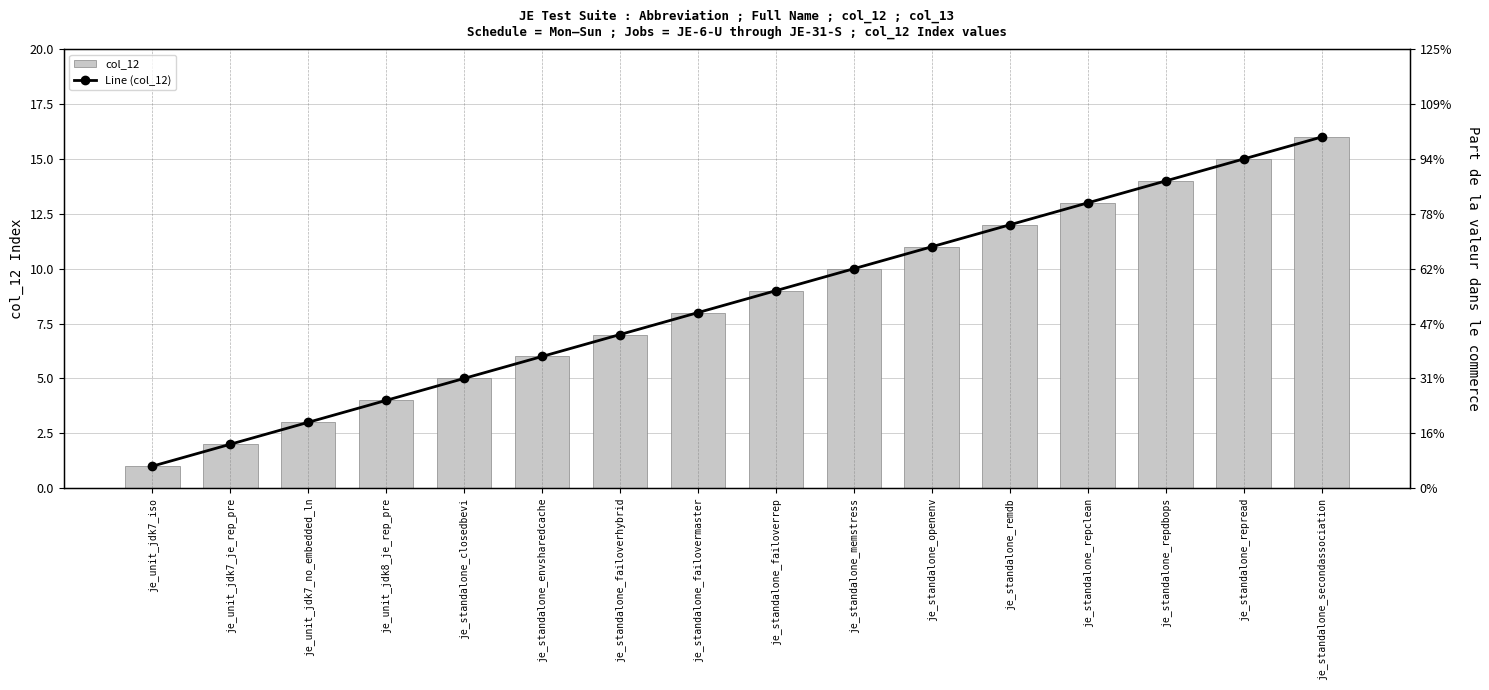

What is the difference between the maximum and second lowest values in the col_12 series?

14